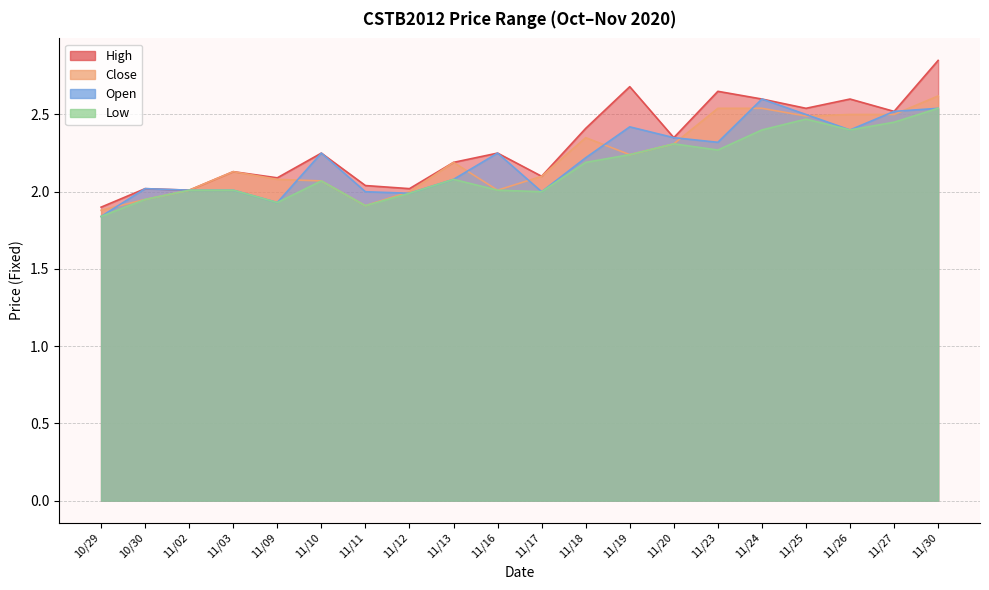

What is the difference between the highest and lowest values at 11/03?

0.1